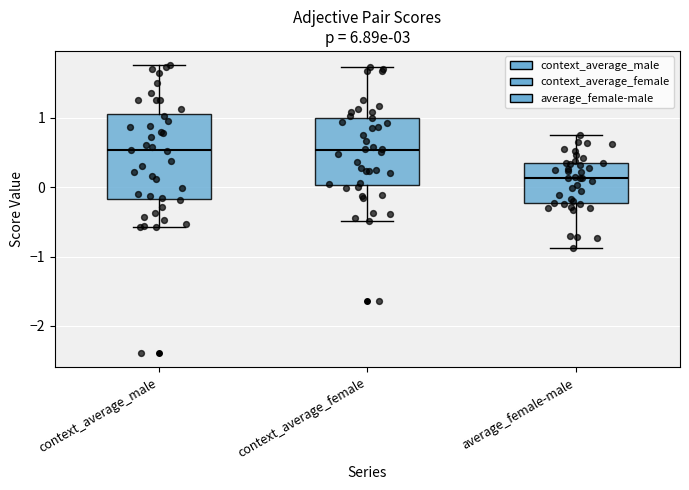

Which box is the tallest, from its lower edge to its upper edge?

context_average_male